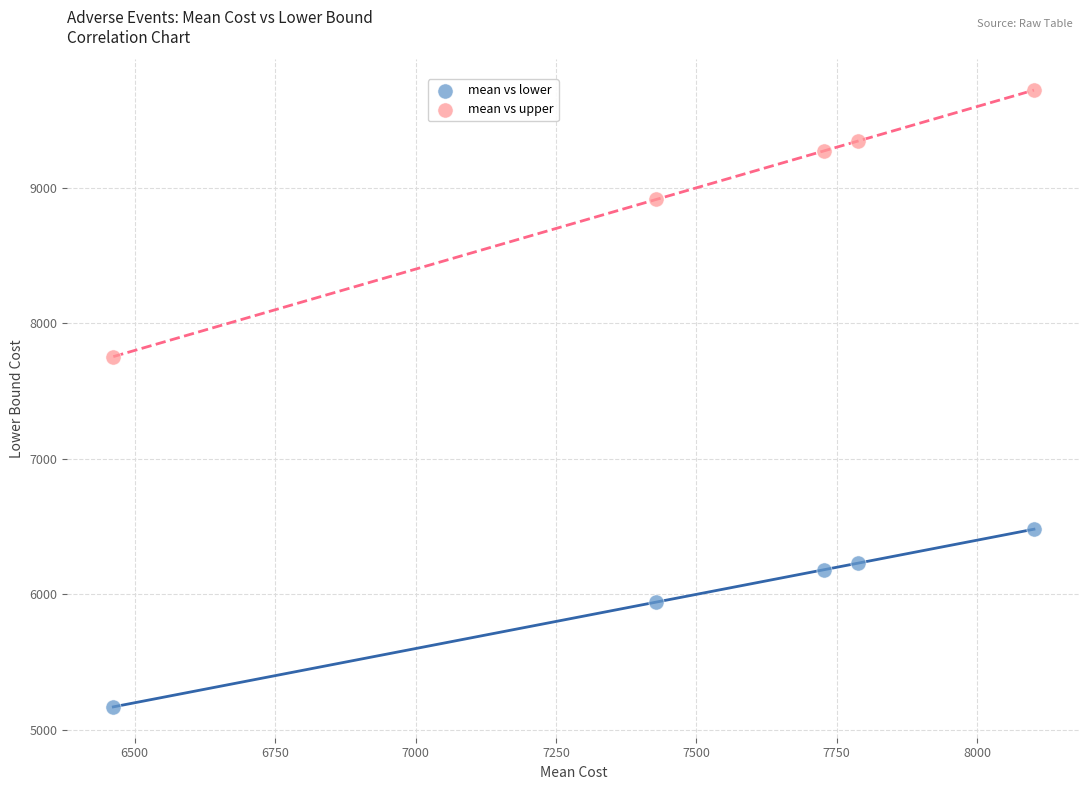

In the mean vs upper series, what Y value is closest to 8737?

8914.8